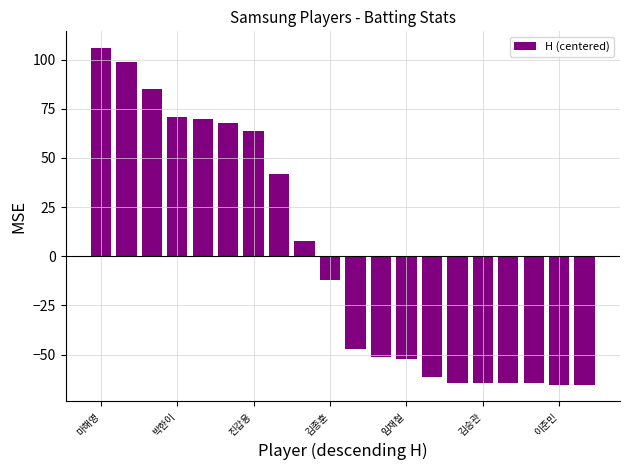

What is the value of the 9th bar from the left?

7.8